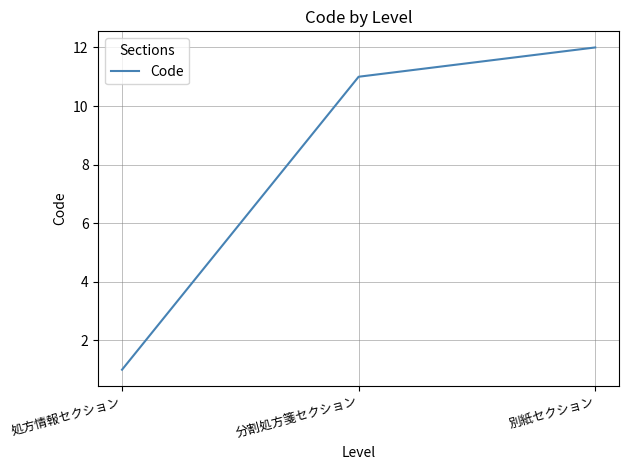

Approximately how many times larger is the value at 処方情報セクション compared to 分割処方箋セクション?

0.1